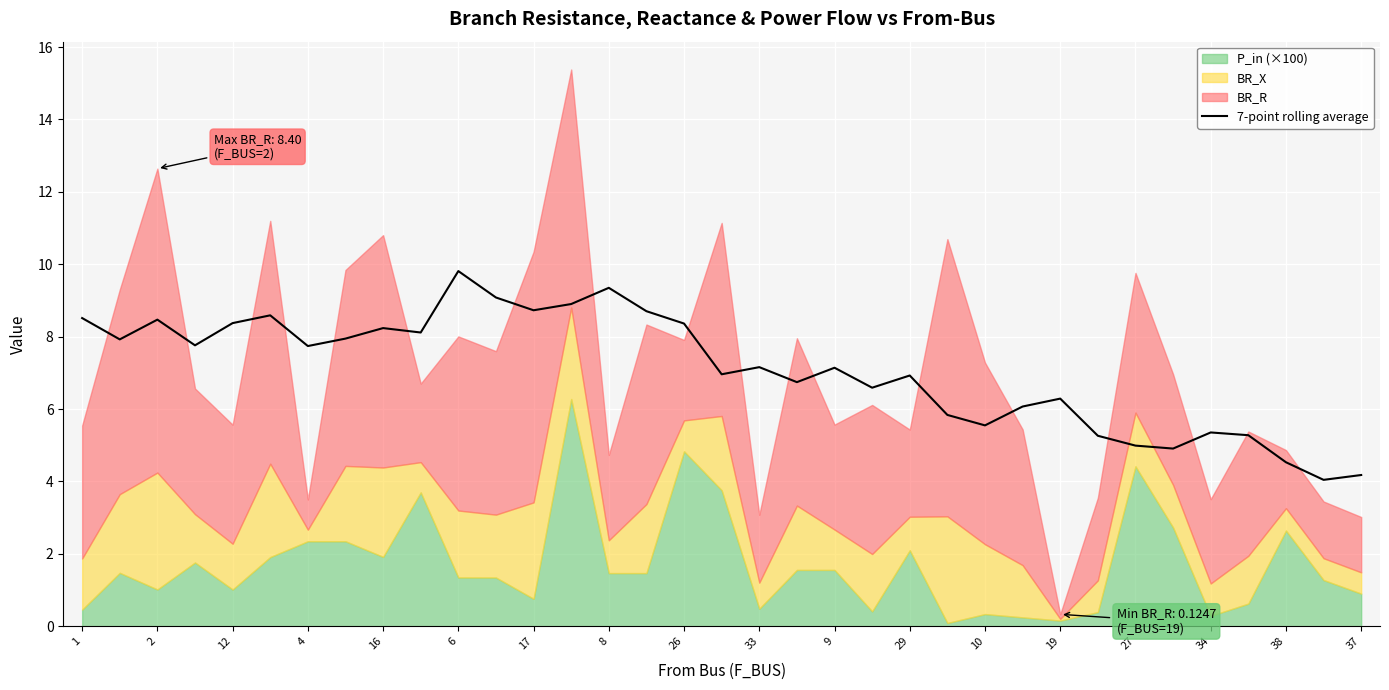

What is the sum of all values?

248.4